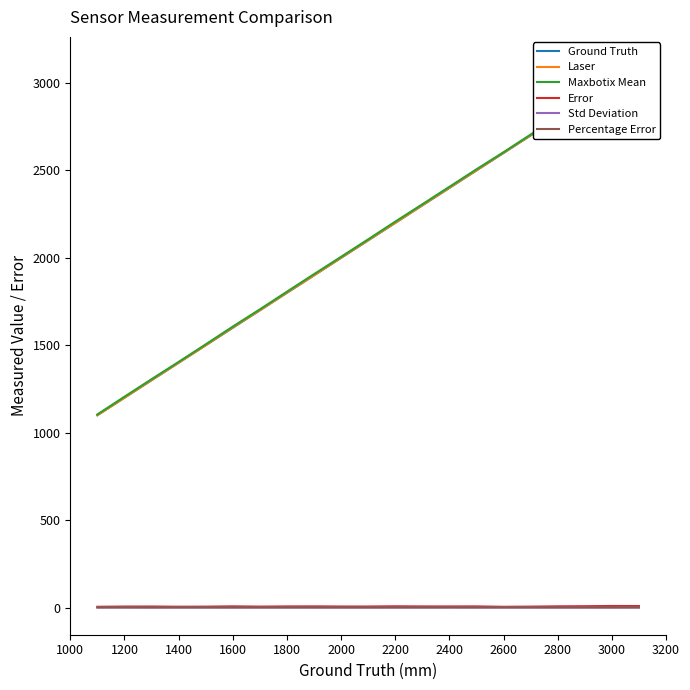

True or false: Std Deviation and Maxbotix Mean intersect in this chart.

False